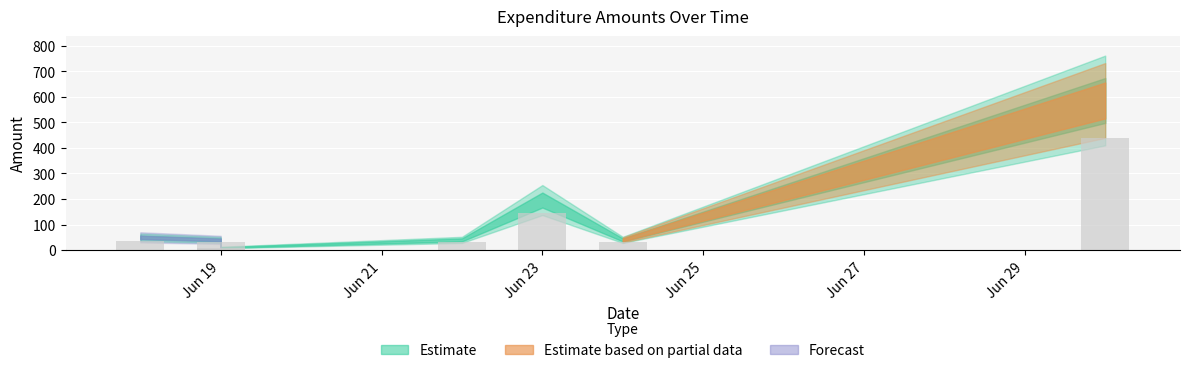

The chart shows a value of 29 at 06/18/2020. True or false?

False